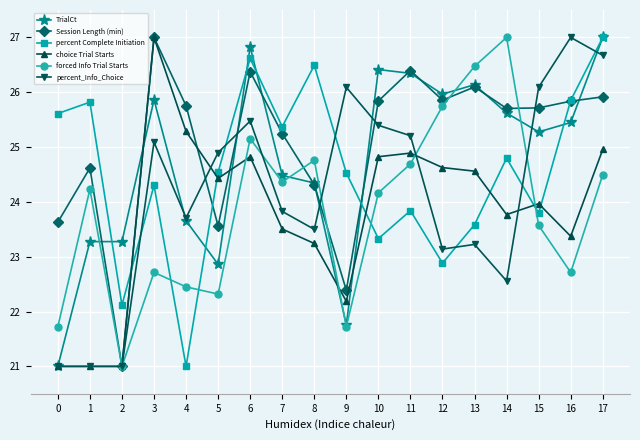

How many lines are shown in the chart?

6